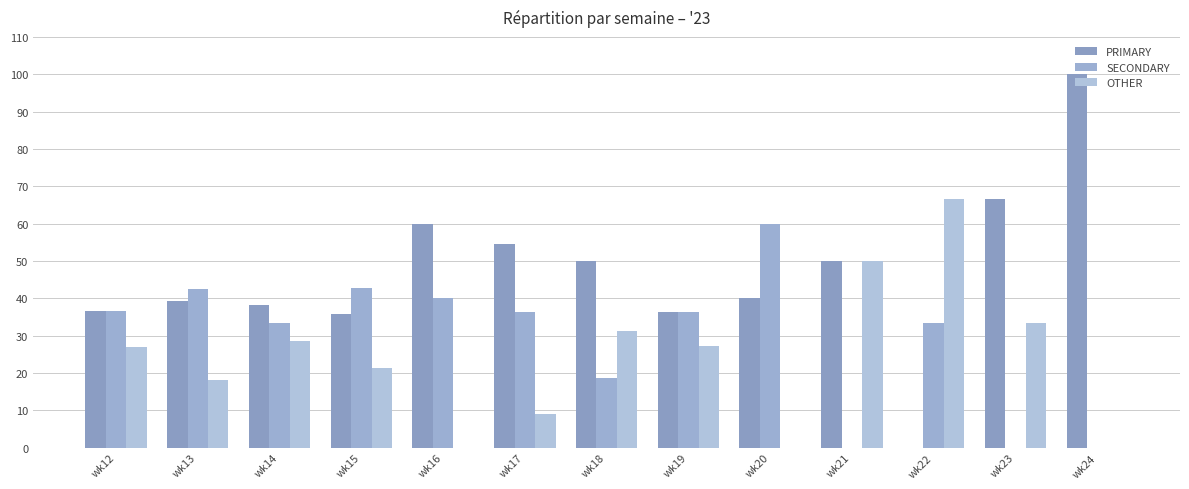

What is the difference between the OTHER values at wk20 and wk18?

31.2